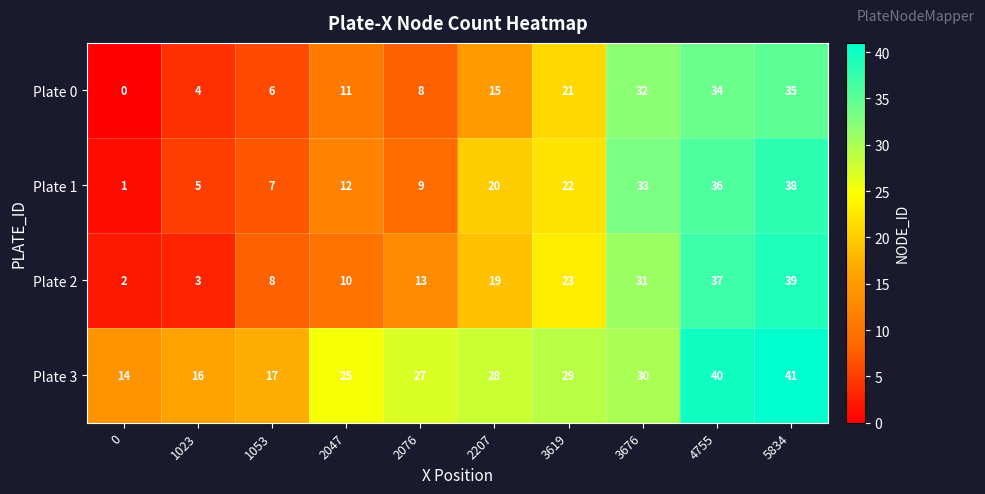

What is the difference between the second highest and second lowest values in the Plate 2 series?

34